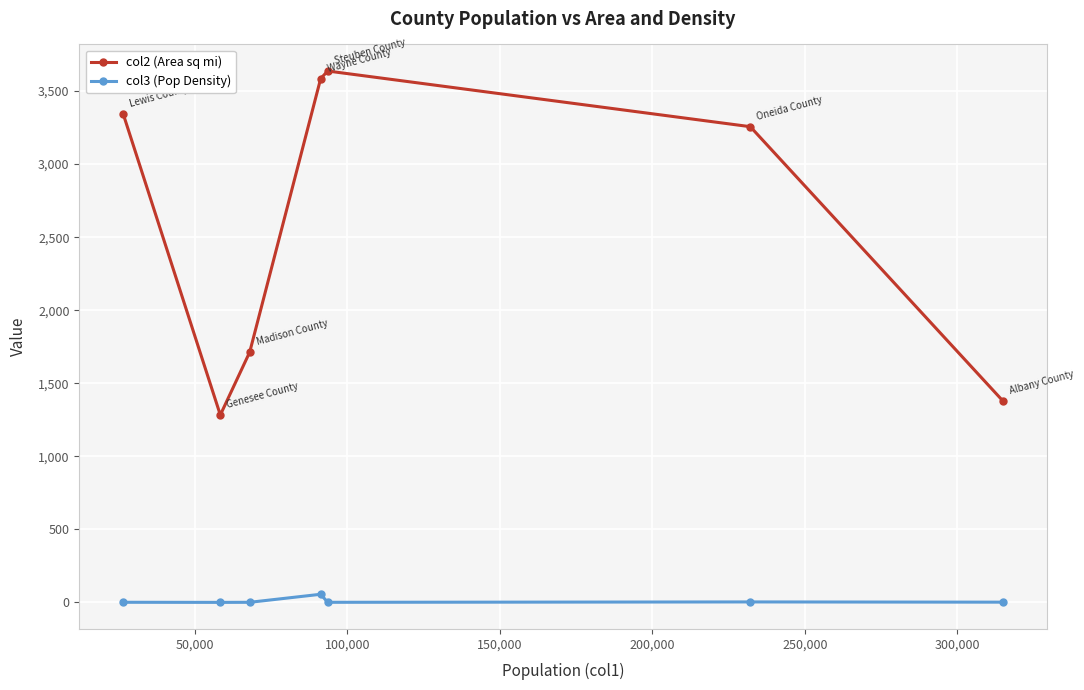

List the series in order of their peak value, lowest first.

col3 (Pop Density), col2 (Area sq mi)